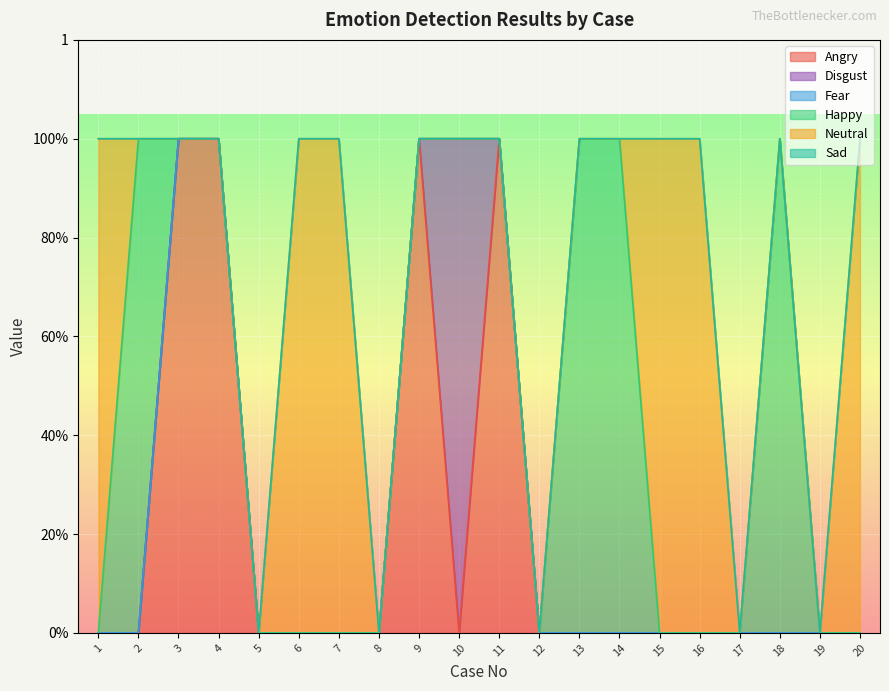

What is the total value across all series at 2?

1